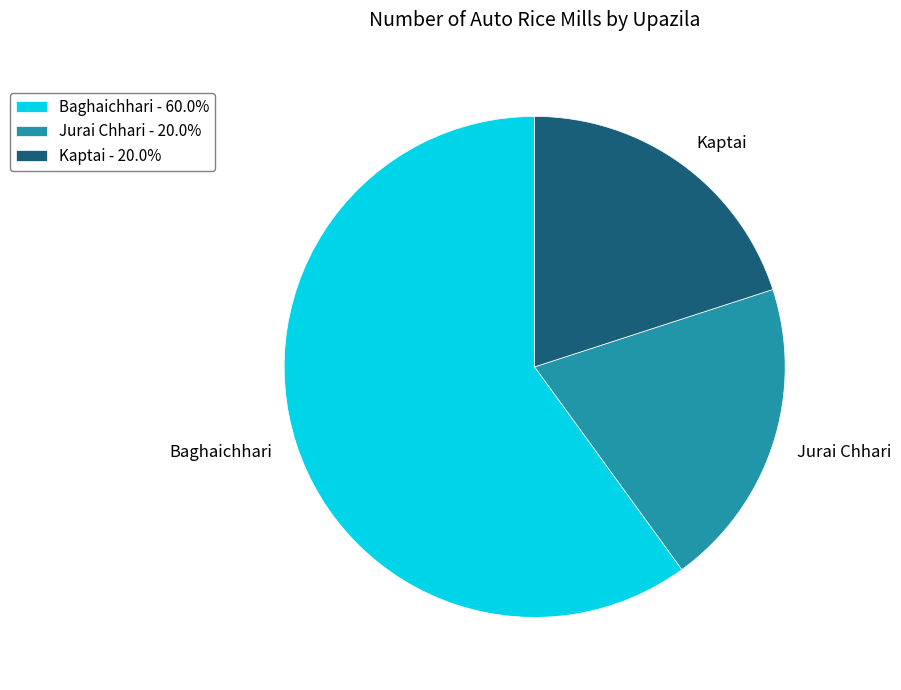

Which slice is the largest?

Baghaichhari